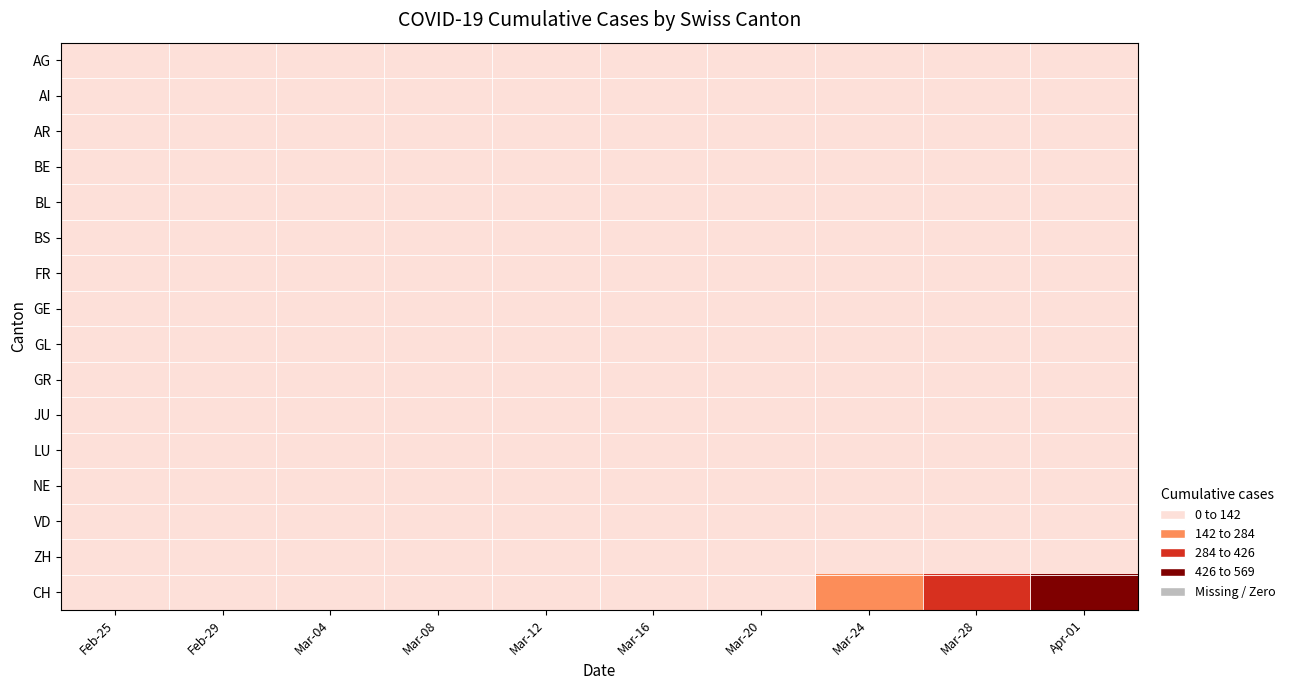

Between Apr-01 and Mar-04, which is larger?

Apr-01